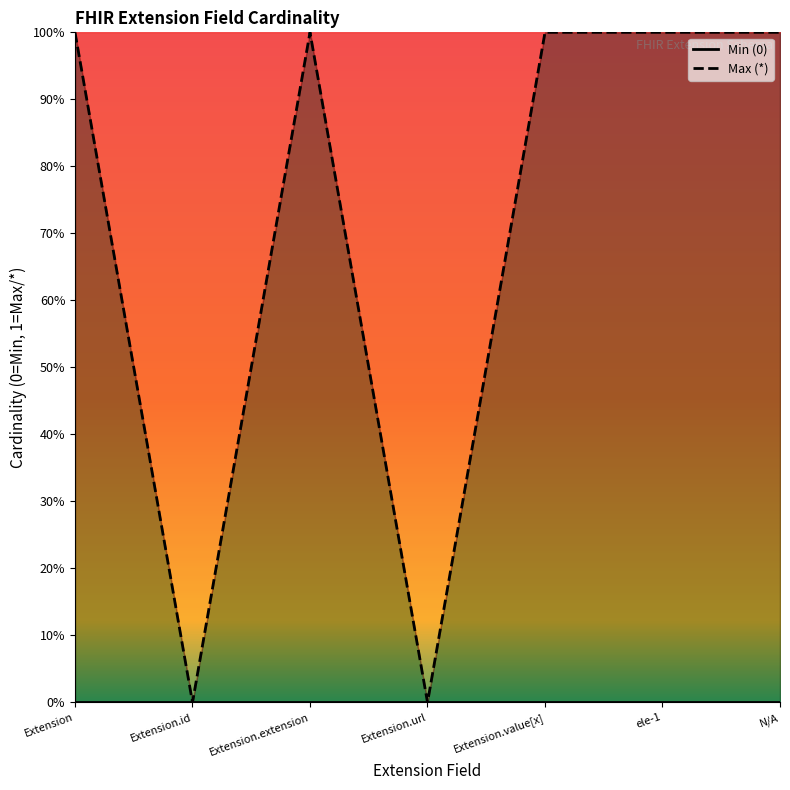

What is the label of the 2nd point from the left?

Extension.id